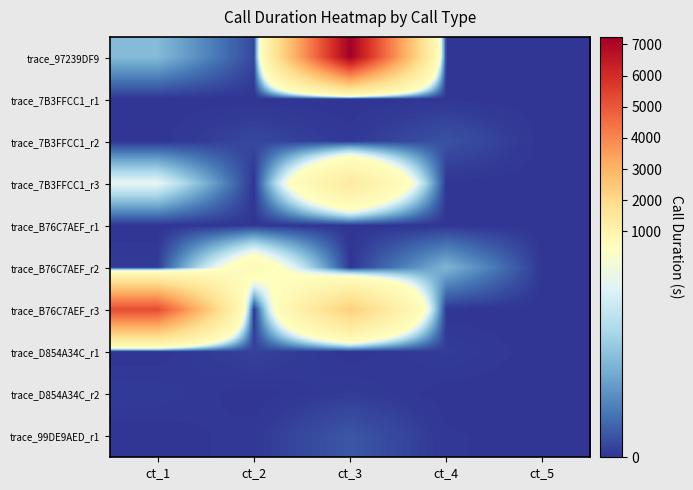

What is the difference between the highest and lowest values at ct_2?

697